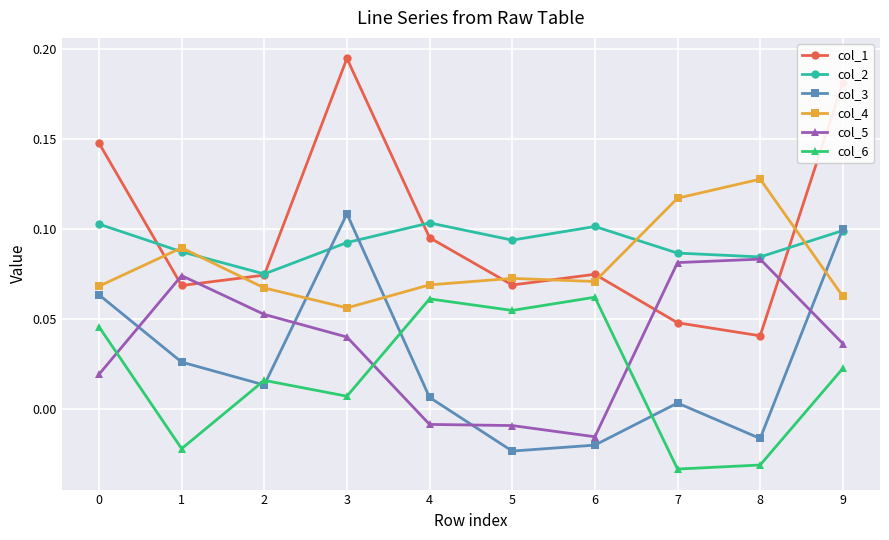

Which series has the largest range (max minus min)?

col_1